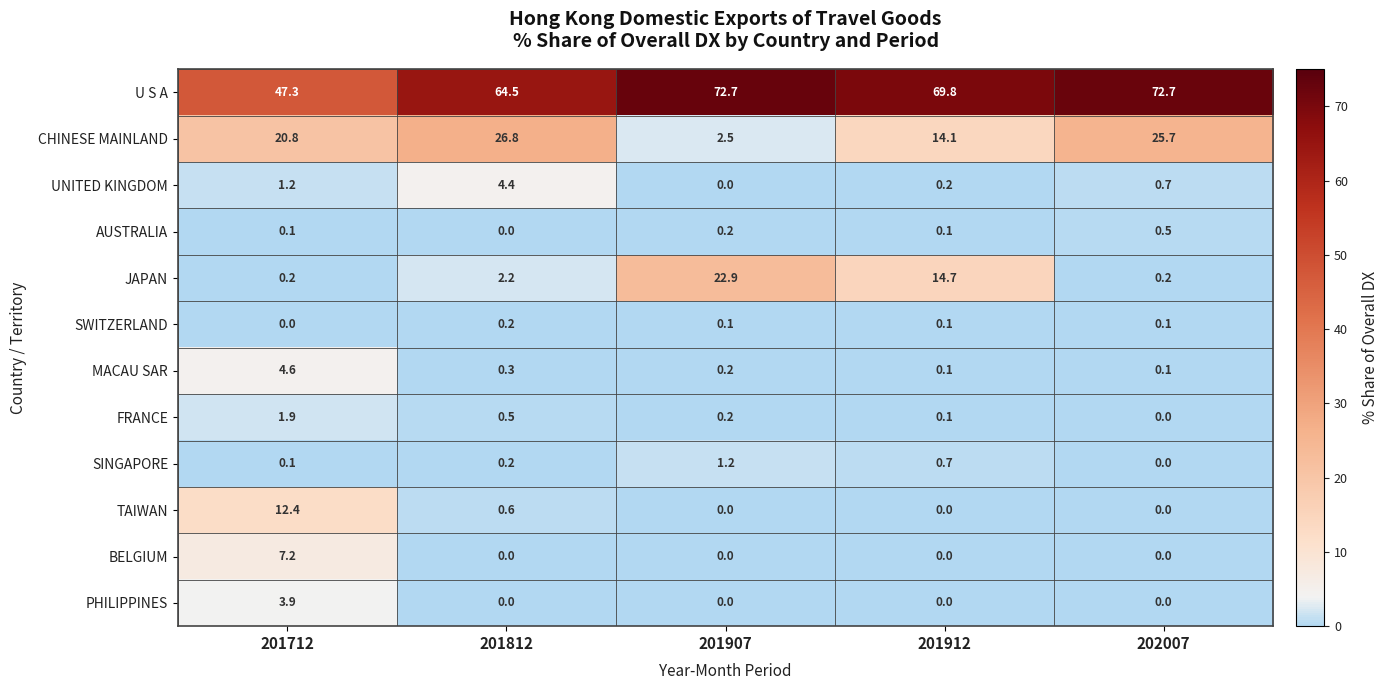

Which series has the largest total across all categories?

U S A